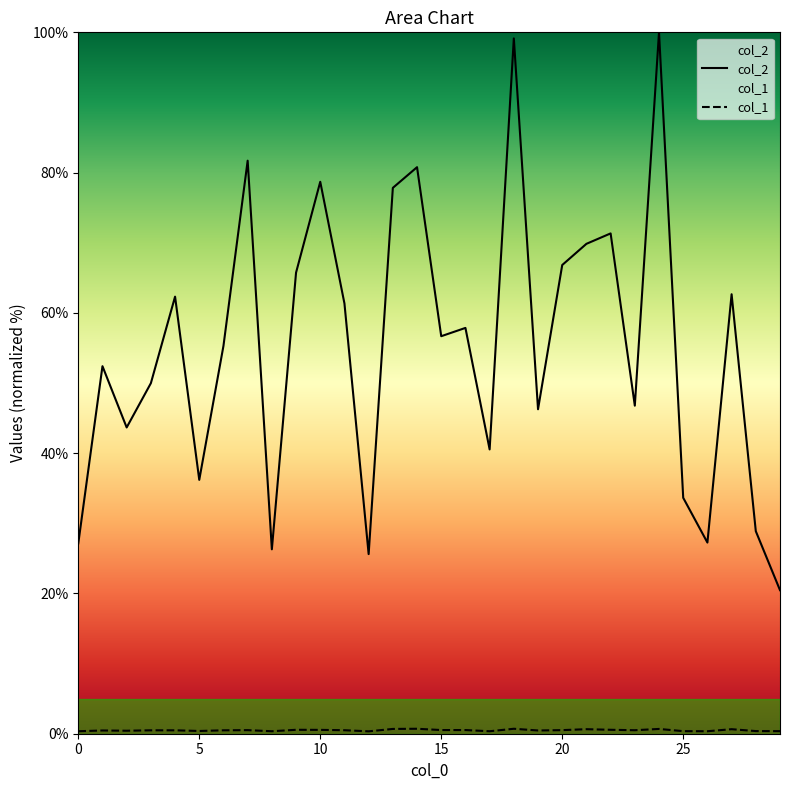

Reading left to right, extract all data points from this chart.

col_2: 27.1	52.4	43.7	50.0	62.3	36.2	55.3	81.7	26.3	65.7	78.7	61.3	25.6	77.8	80.8	56.7	57.9	40.5	99.1	46.3	66.8	69.8	71.3	46.8	100.0	33.6	27.3	62.7	28.9	20.5
col_1: 0.4	0.5	0.4	0.5	0.5	0.4	0.5	0.5	0.4	0.6	0.5	0.5	0.3	0.7	0.7	0.5	0.5	0.4	0.7	0.5	0.5	0.6	0.6	0.5	0.7	0.4	0.4	0.6	0.4	0.4